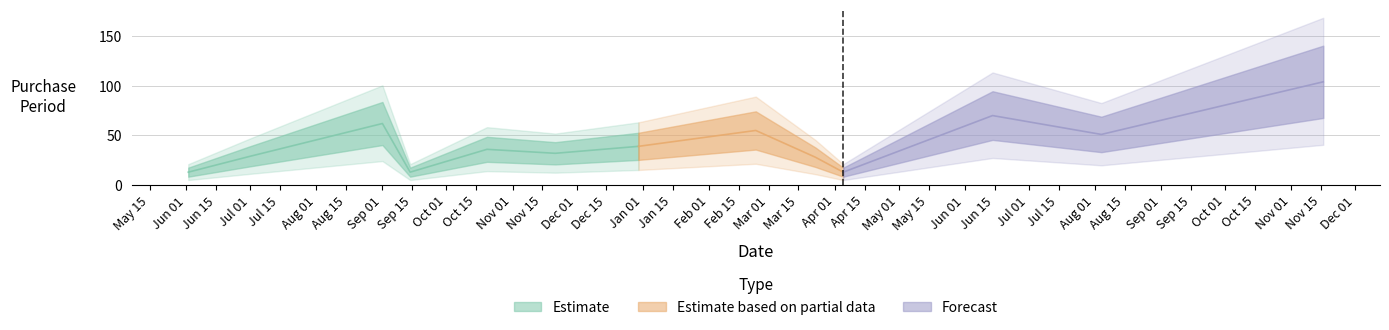

How many interior local valleys (lower than both neighbors) does the data have?

4